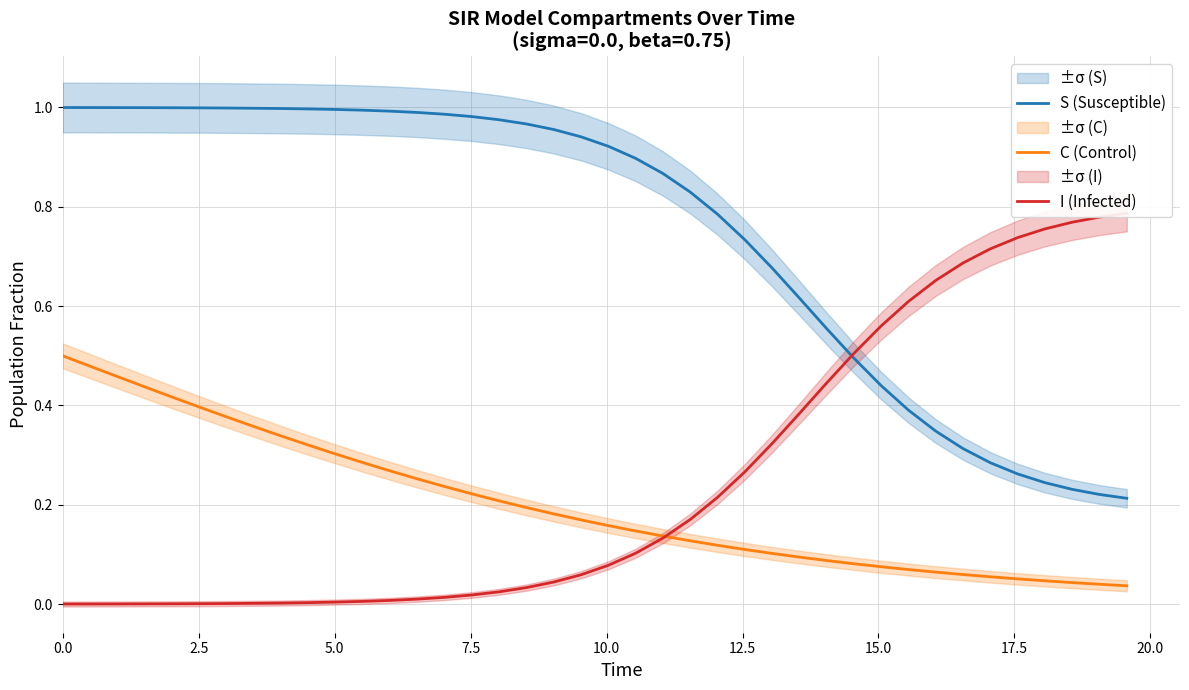

True or false: S (Susceptible) and C (Control) cross at least once.

False